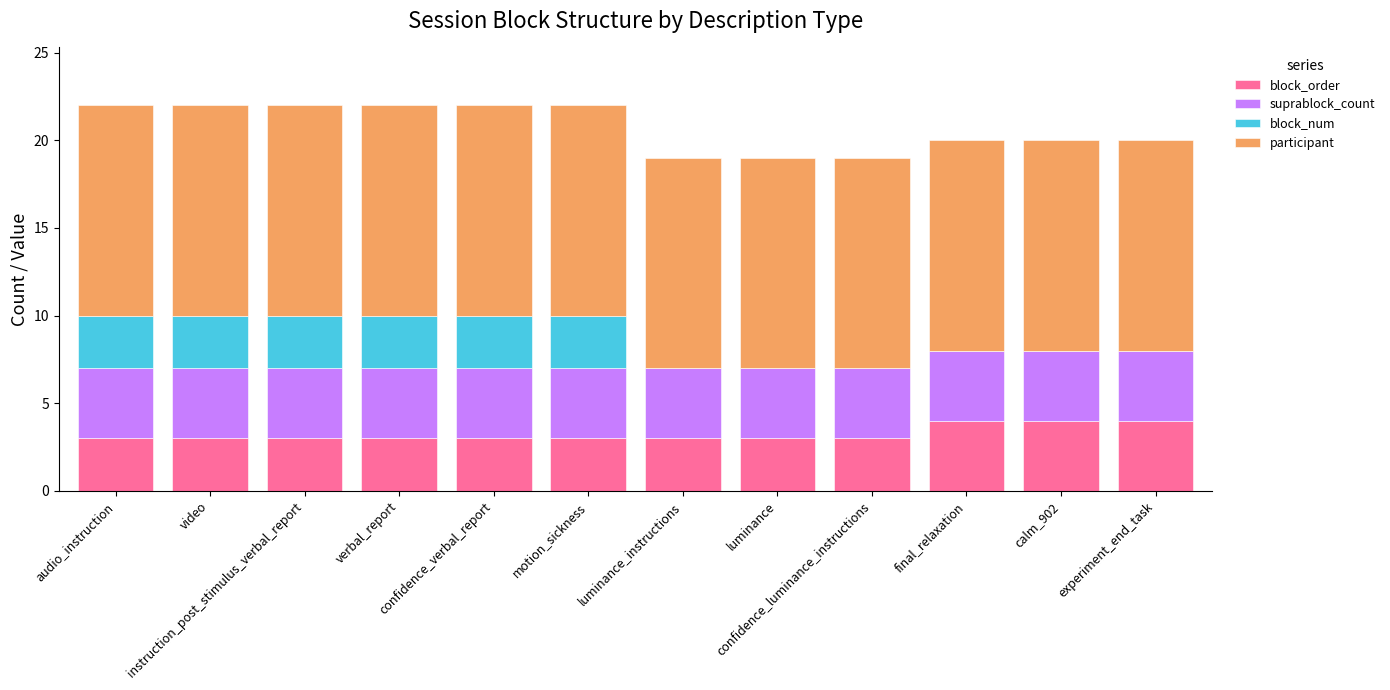

What are all the series names shown in the legend?

block_order, suprablock_count, block_num, participant